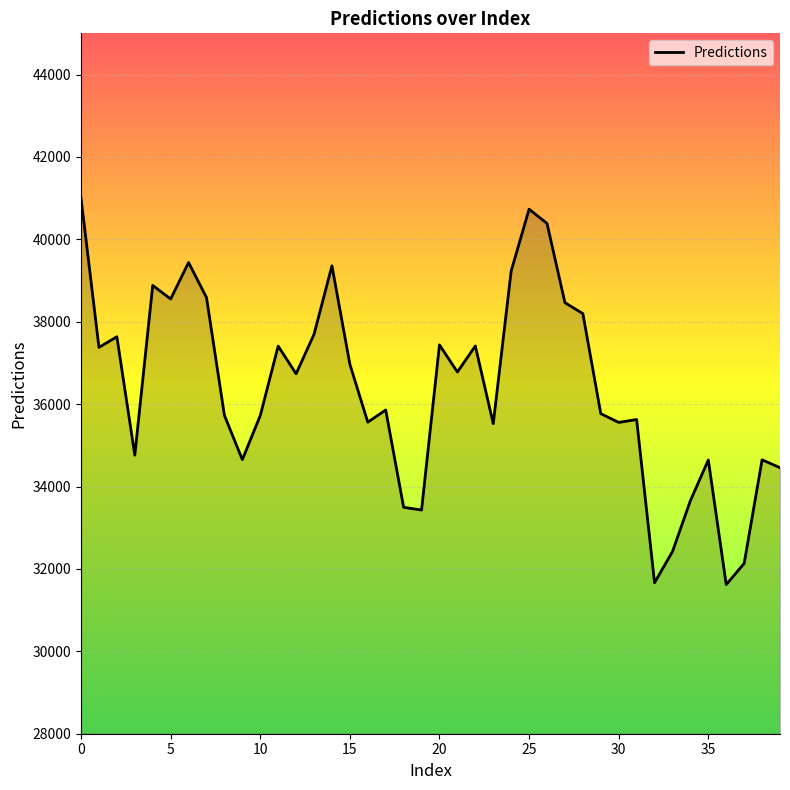

What is the difference between the maximum and minimum values?

9375.7